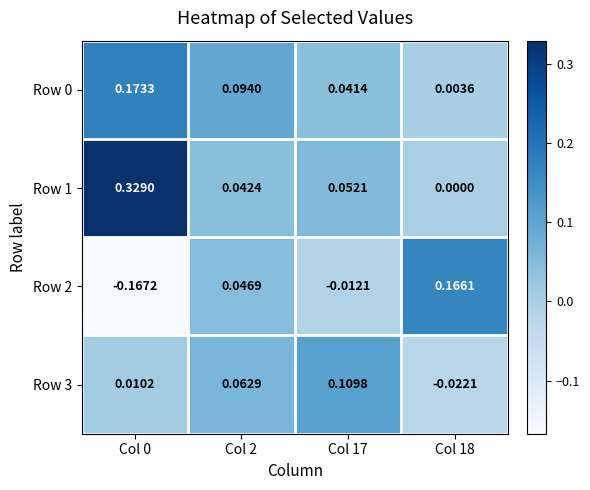

Is the value of Row 3 at Col 0 greater than the value of Row 2 at Col 0?

Yes